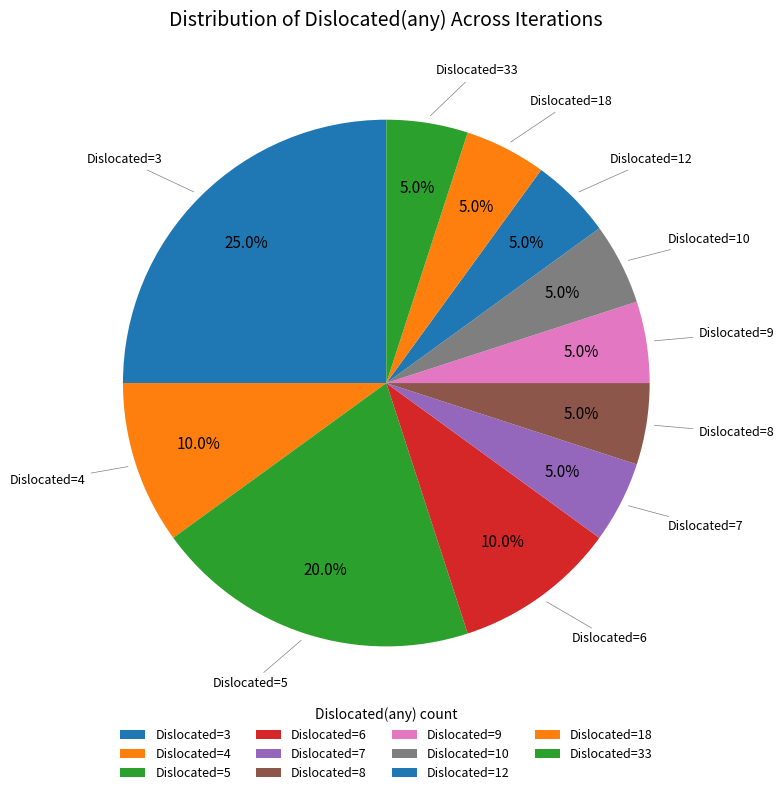

Count the number of slices in the pie.

11